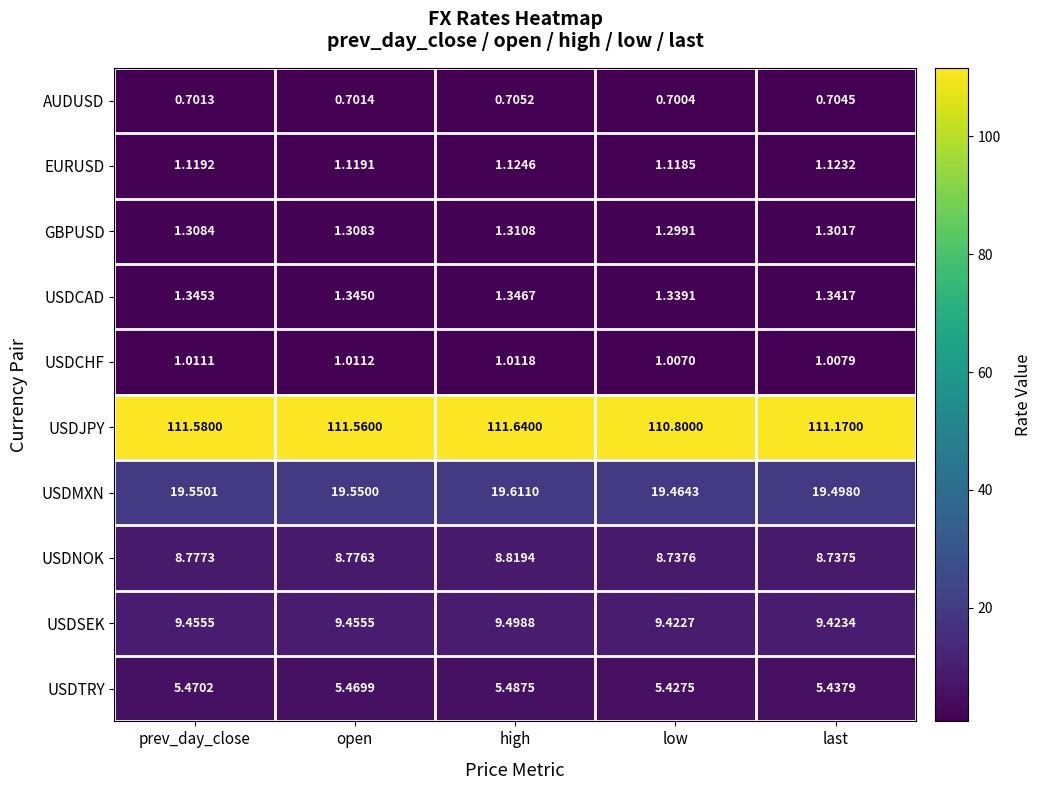

Rank the series by their maximum value, from highest to lowest.

USDJPY, USDMXN, USDSEK, USDNOK, USDTRY, USDCAD, GBPUSD, EURUSD, USDCHF, AUDUSD